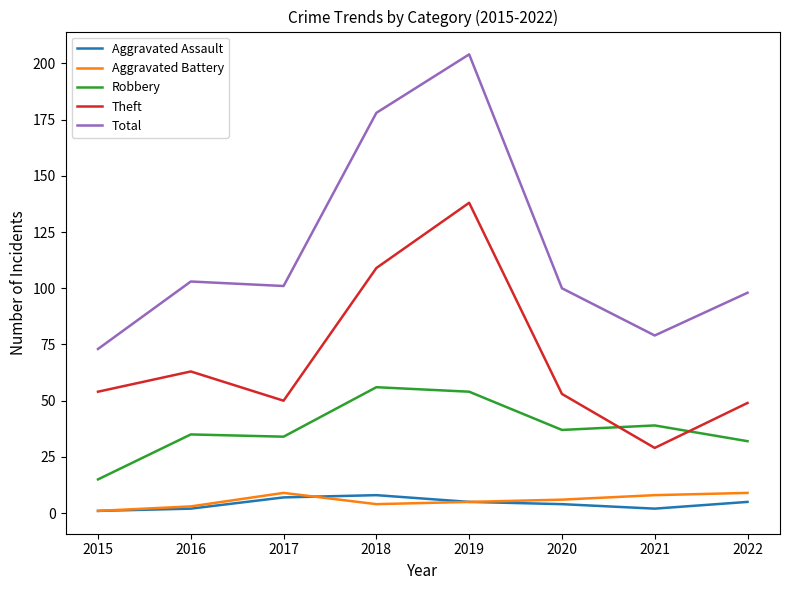

Reading left to right, list all the values displayed in this chart.

Aggravated Assault: 1	2	7	8	5	4	2	5
Aggravated Battery: 1	3	9	4	5	6	8	9
Robbery: 15	35	34	56	54	37	39	32
Theft: 54	63	50	109	138	53	29	49
Total: 73	103	101	178	204	100	79	98